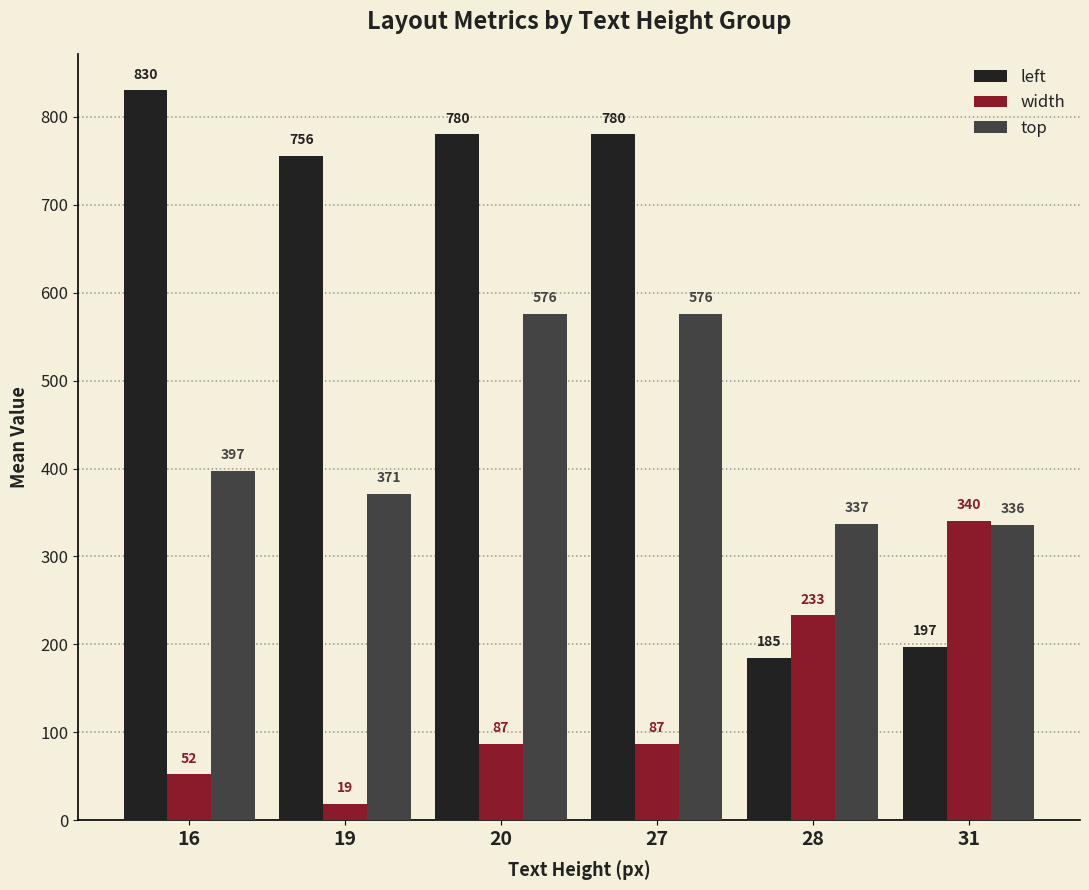

Where is left nearest to the value 507?

19